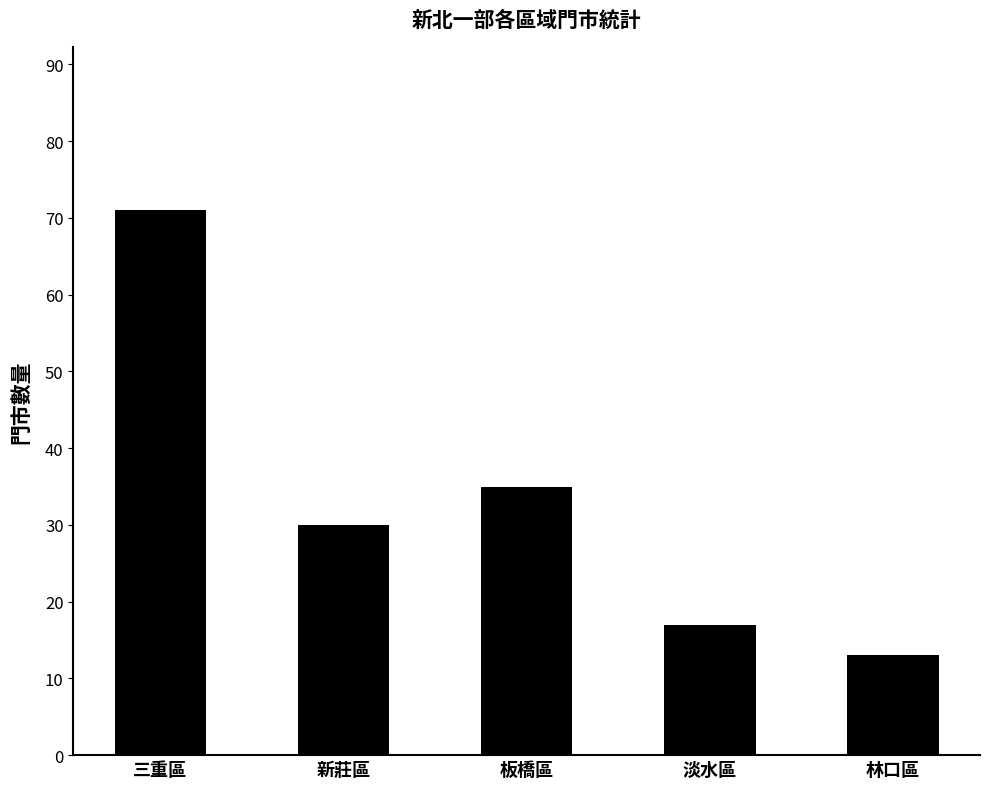

How many values are below 30?

2